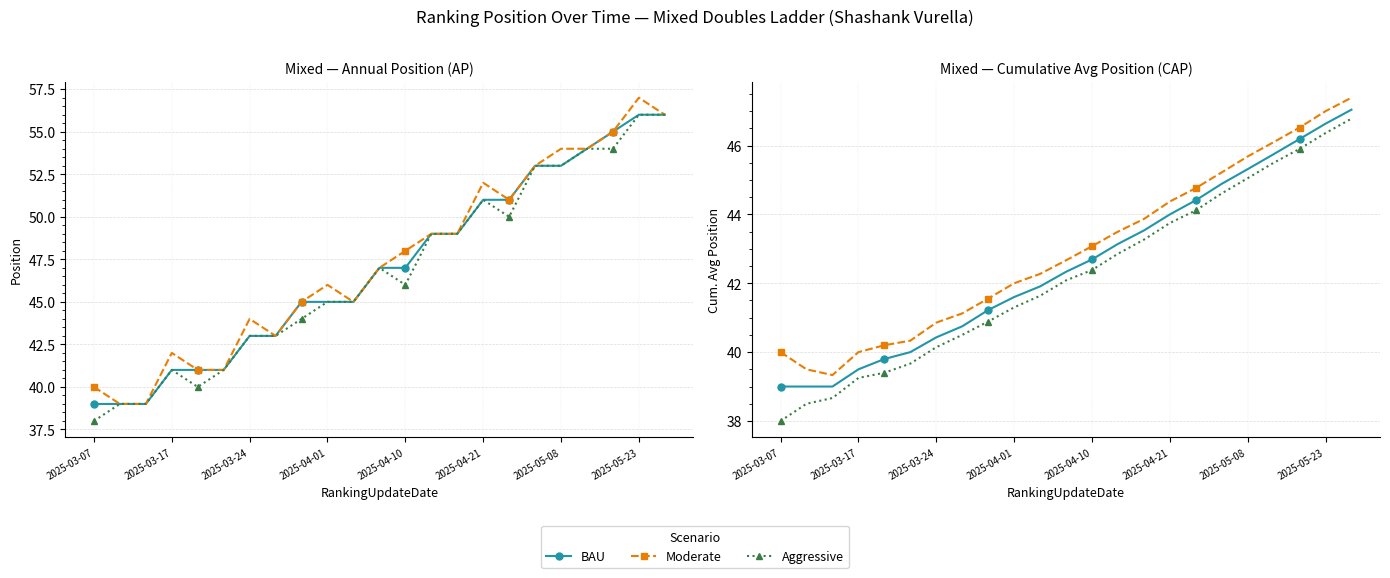

At 8, list the series in order from smallest to largest.

Aggressive, BAU, Moderate